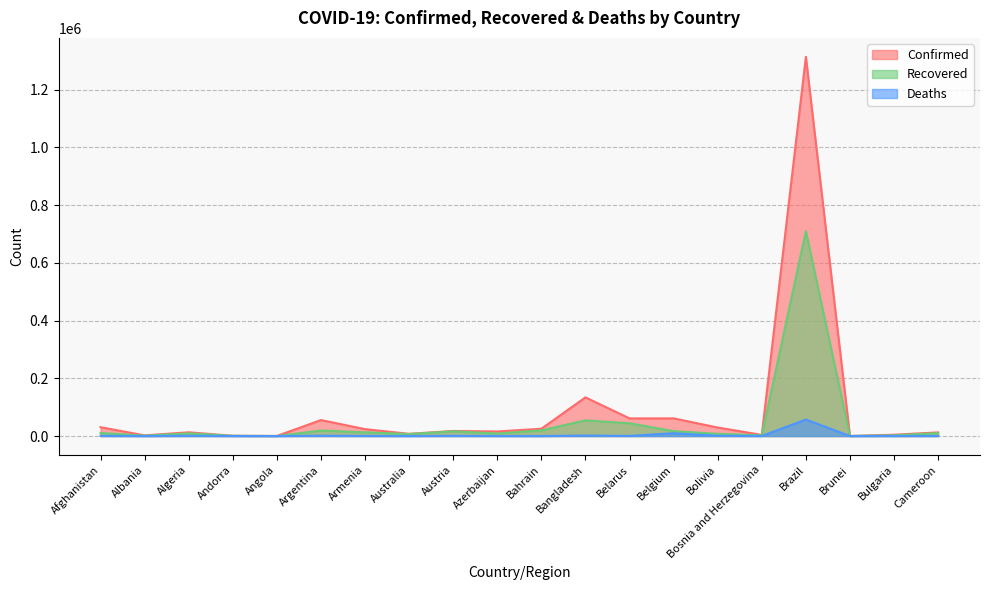

What are all the series names shown in the legend?

Confirmed, Recovered, Deaths